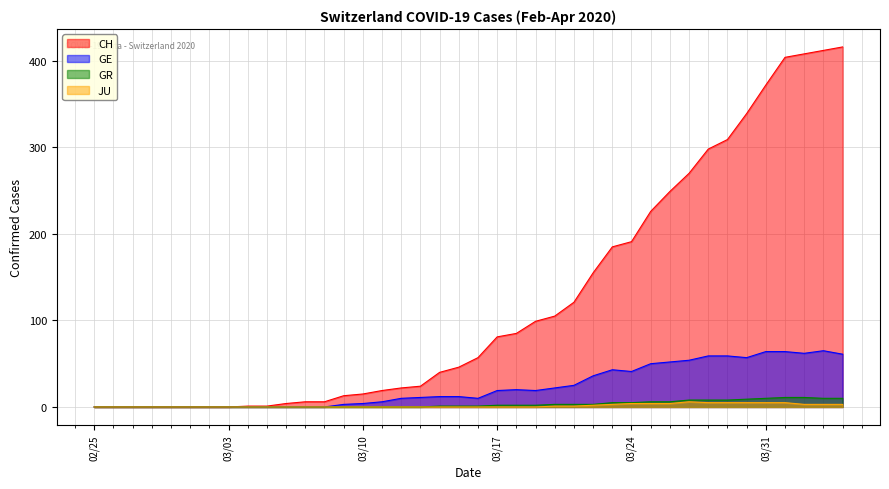

At how many categories does at least one series exceed 50?

20